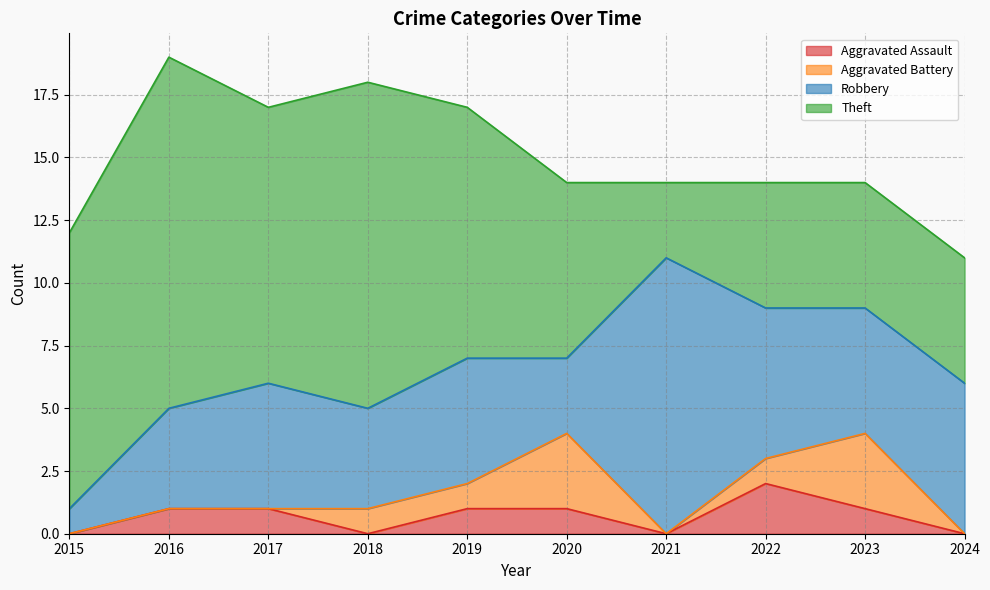

How many Aggravated Assault values are between 0 and 1?

9